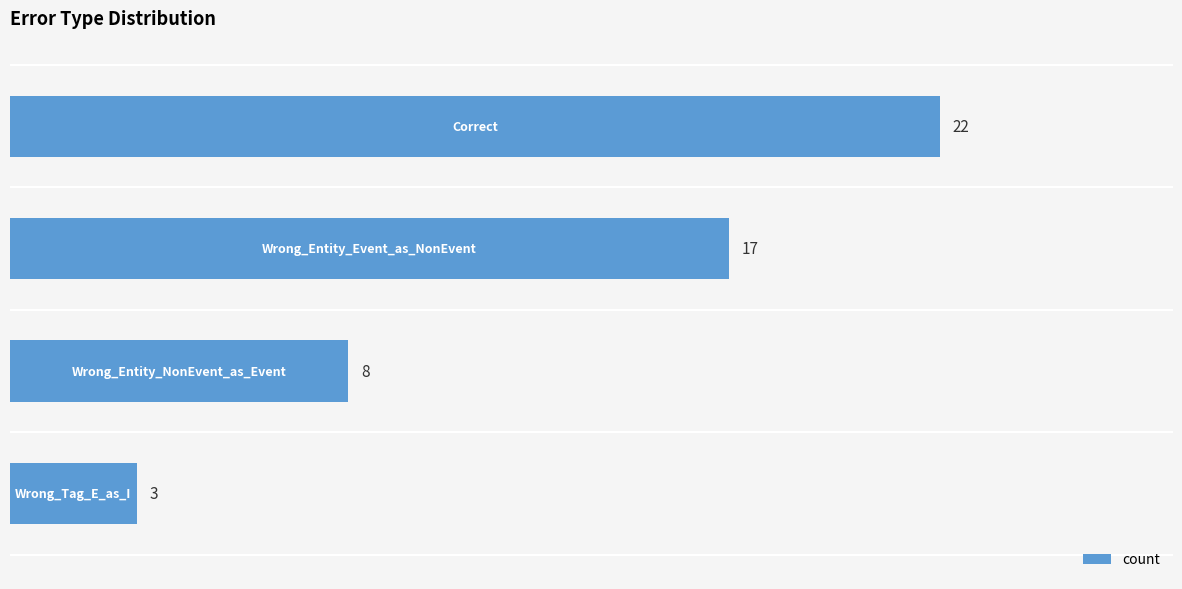

What is the greatest value displayed?

22